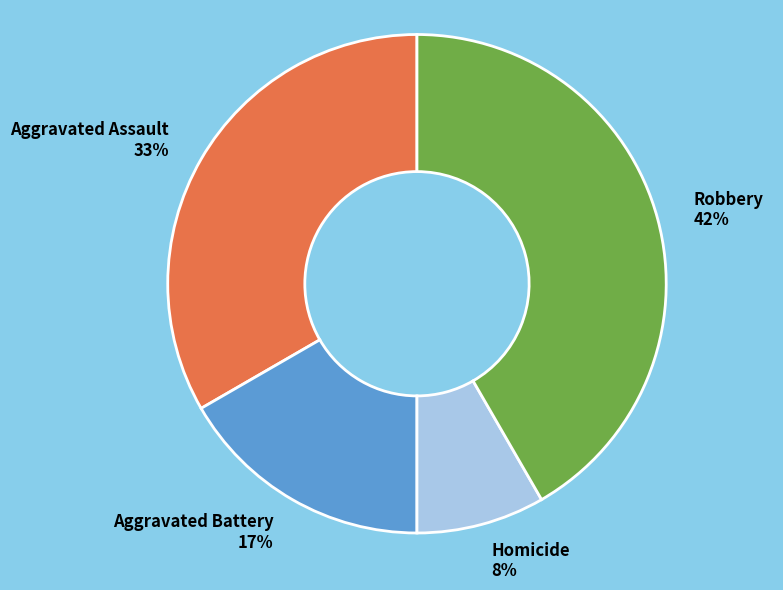

Count the number of slices in the pie.

4